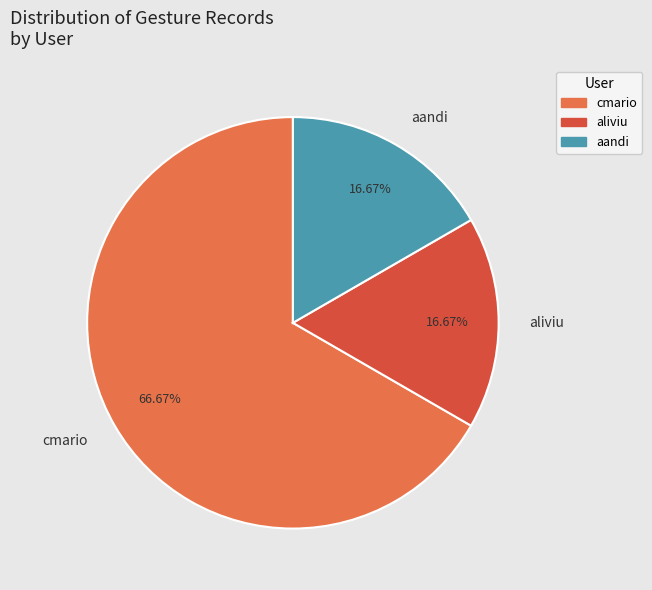

What percentage is the aliviu slice, to the nearest percent?

17%